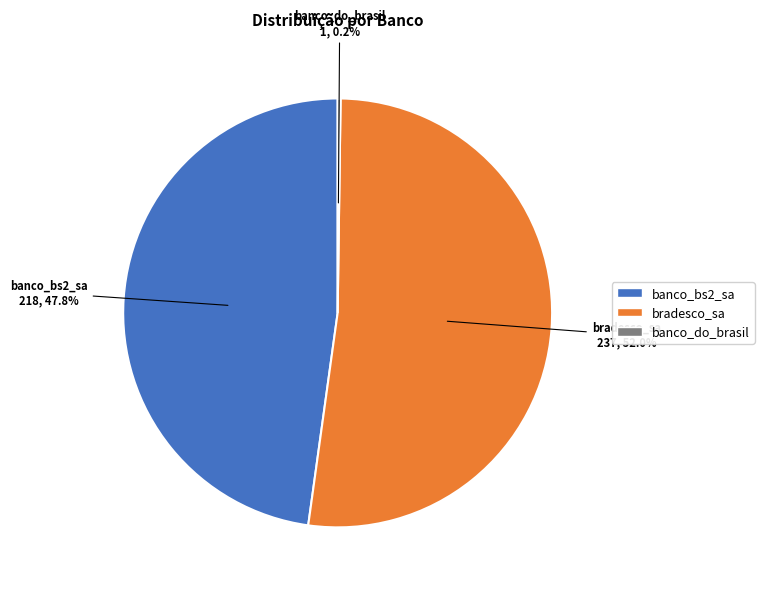

What percentage is the banco_bs2_sa slice, to the nearest percent?

48%